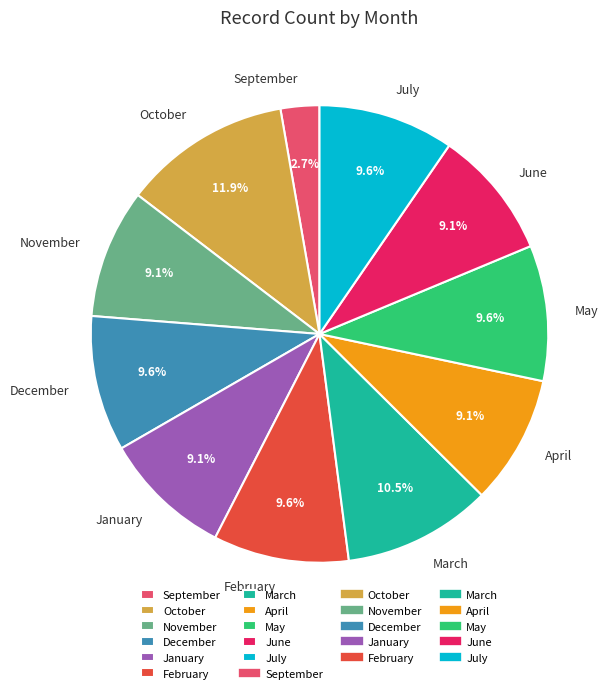

How many segments does this pie chart have?

11